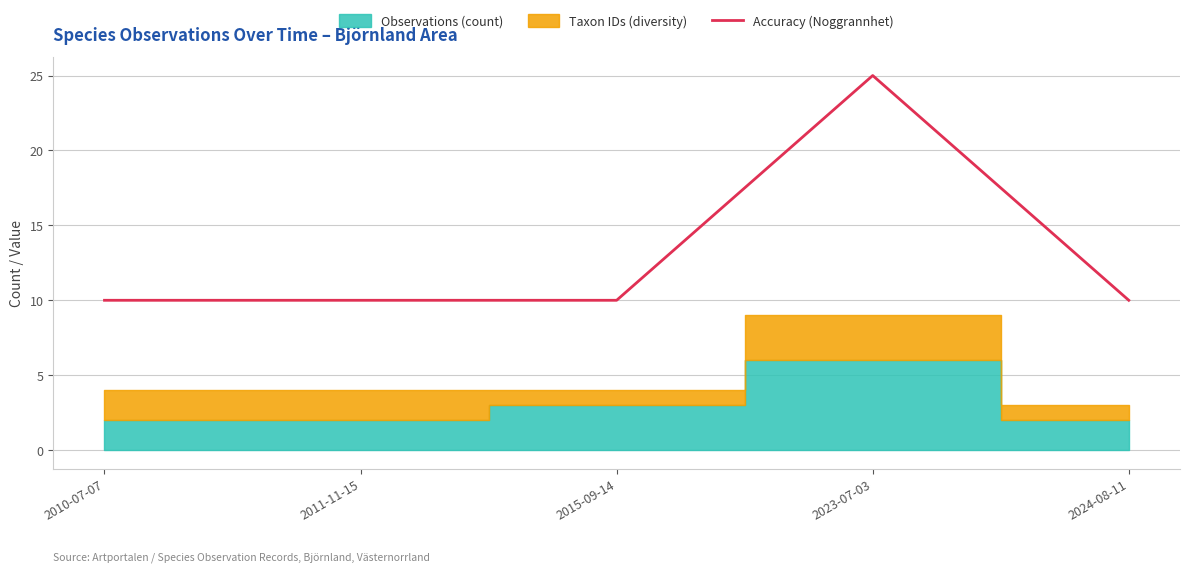

Which category has the highest value across all series?

2023-07-03